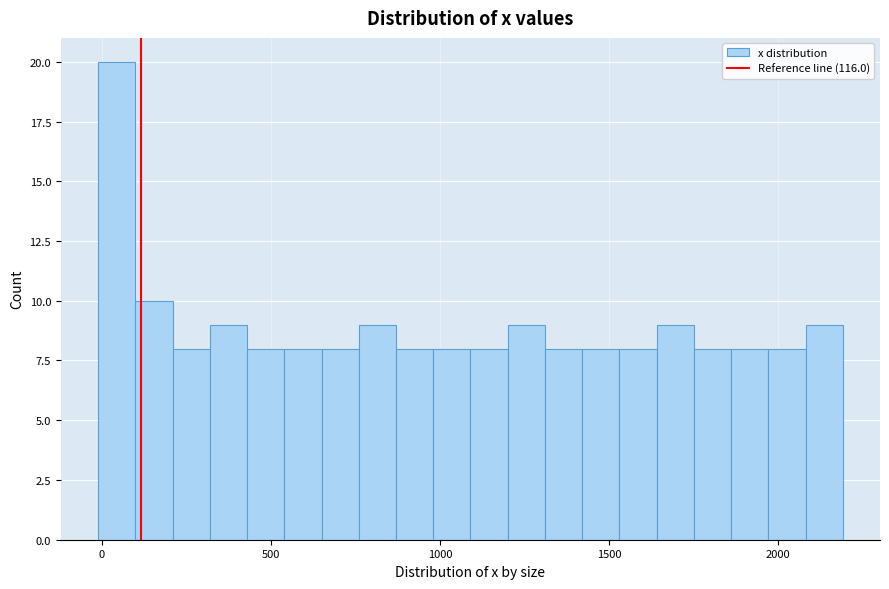

Read against the x-axis, roughly where is the centre of the tallest bar?

50